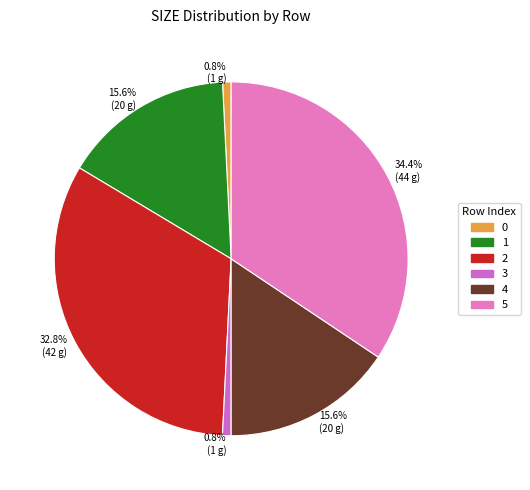

Is it true that 3 is 1% of the pie?

True